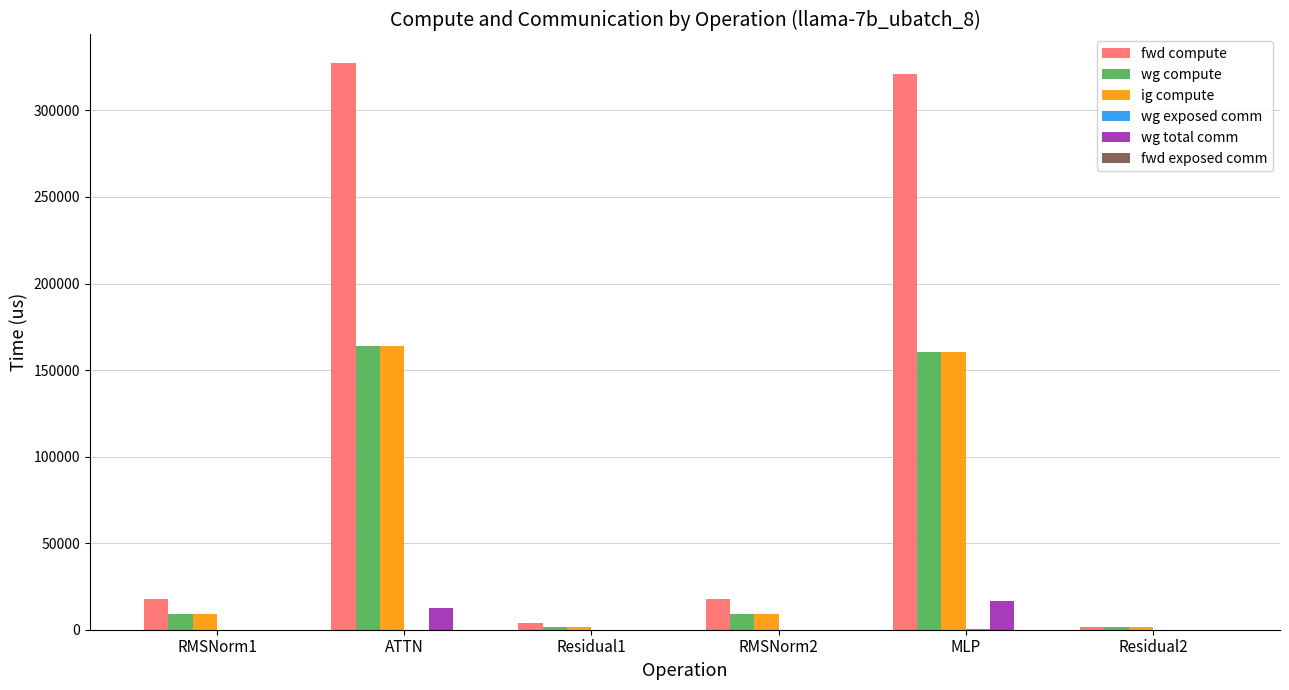

Is it true that ig compute equals 66898.6 at ATTN?

False